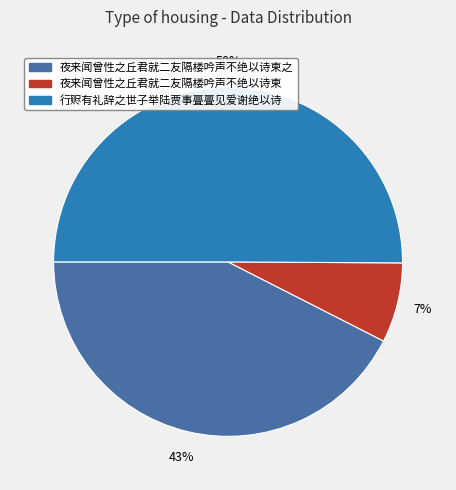

Count the number of slices in the pie.

3